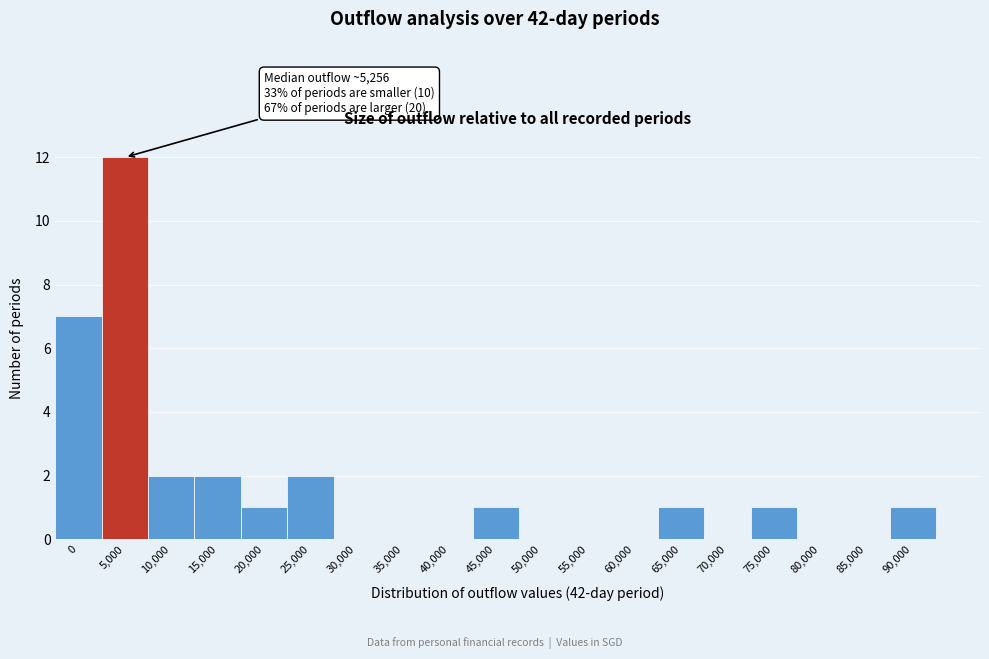

Reading left to right, list all the values displayed in this chart.

0=7	5,000=12	10,000=2	15,000=2	20,000=1	25,000=2	30,000=0	35,000=0	40,000=0	45,000=1	50,000=0	55,000=0	60,000=0	65,000=1	70,000=0	75,000=1	80,000=0	85,000=0	90,000=1